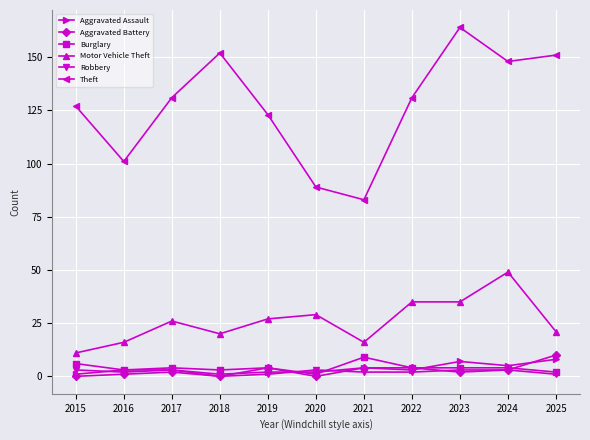

Reading left to right, extract all data points from this chart.

Aggravated Assault: 1	3	3	1	2	2	4	3	7	5	8
Aggravated Battery: 0	1	2	0	4	0	4	4	2	3	10
Burglary: 6	3	4	3	4	1	9	4	4	4	2
Motor Vehicle Theft: 11	16	26	20	27	29	16	35	35	49	21
Robbery: 3	2	3	0	1	3	2	2	3	3	1
Theft: 127	101	131	152	123	89	83	131	164	148	151